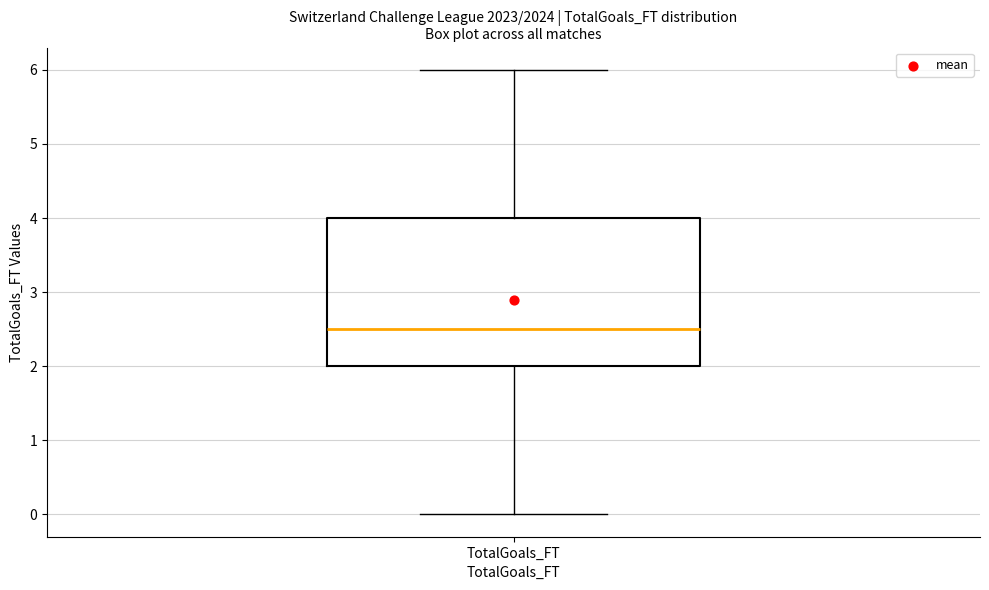

Read this box plot against the y-axis: the position of the median line, the range covered by the box, and the ends of both whiskers. The values are not printed on the chart, so give them approximately, as read against the axis.

median 2.5, box 2.0 to 4.0, whiskers 0.0 to 6.0